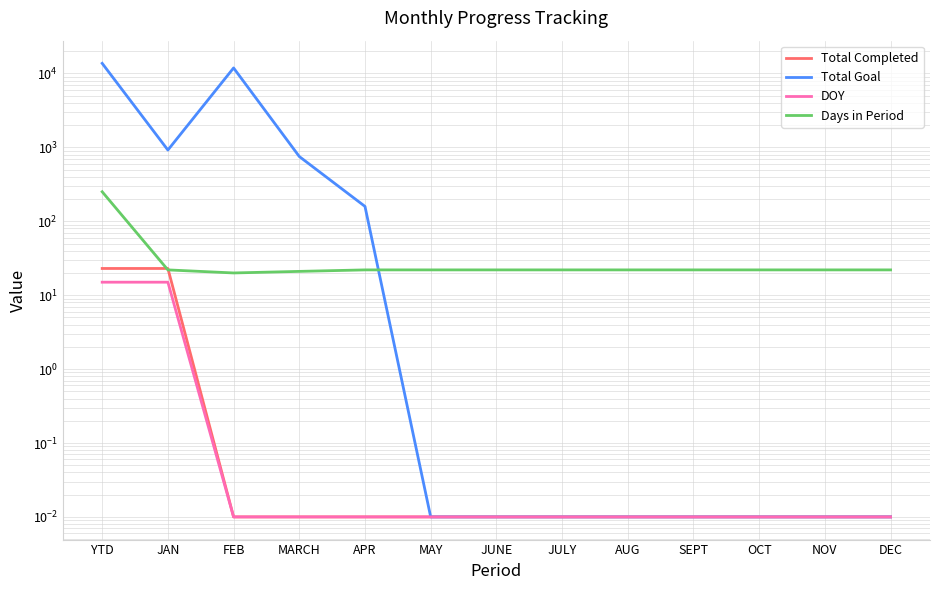

Reading left to right, what are all the values shown in this chart?

Total Completed: 23.0	23.0	0.0	0.0	0.0	0.0	0.0	0.0	0.0	0.0	0.0	0.0	0.0
Total Goal: 13721.0	921.0	11888.0	753.0	159.0	0.0	0.0	0.0	0.0	0.0	0.0	0.0	0.0
DOY: 15.0	15.0	0.0	0.0	0.0	0.0	0.0	0.0	0.0	0.0	0.0	0.0	0.0
Days in Period: 251.0	22.0	20.0	21.0	22.0	22.0	22.0	22.0	22.0	22.0	22.0	22.0	22.0